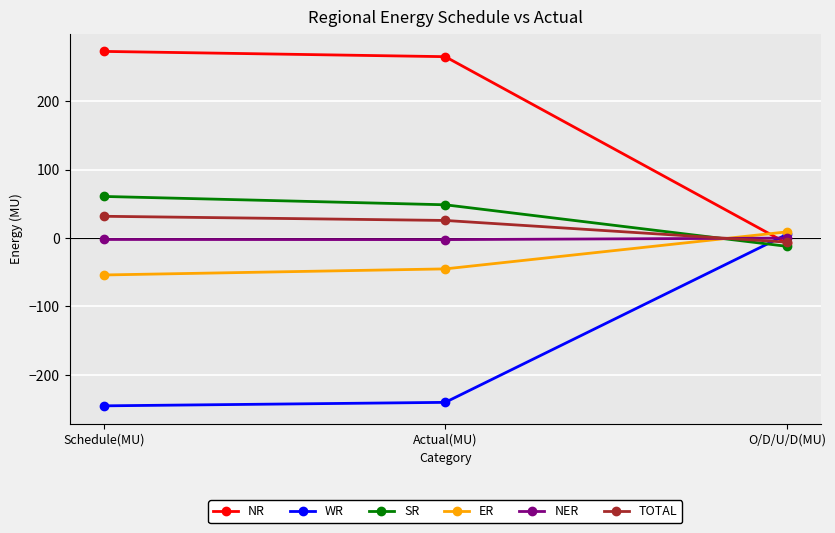

Which series has the largest total across all categories?

NR